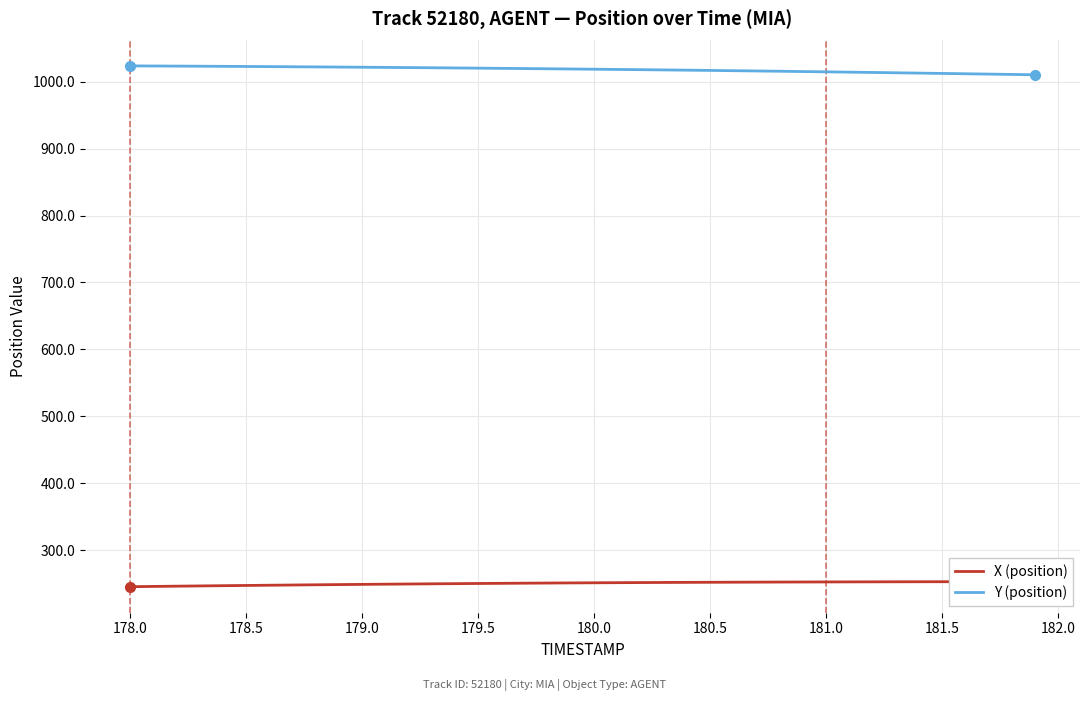

Count the number of data series in this chart.

2